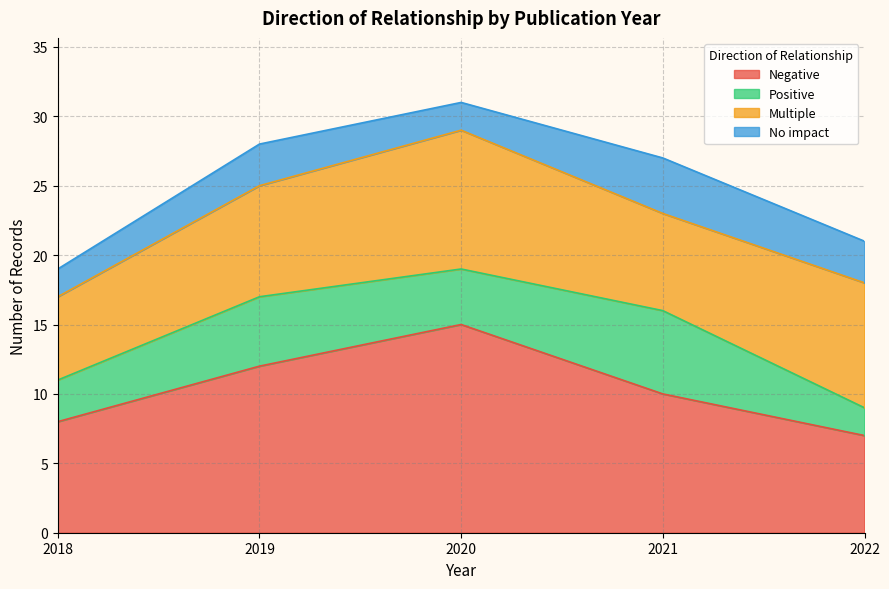

True or false: Multiple and Positive intersect in this chart.

False